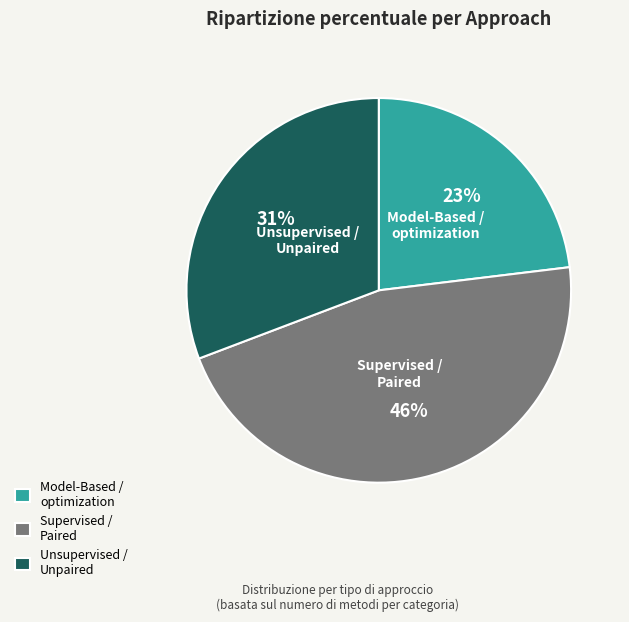

The Supervised / Paired slice represents 46% of the pie. True or false?

True